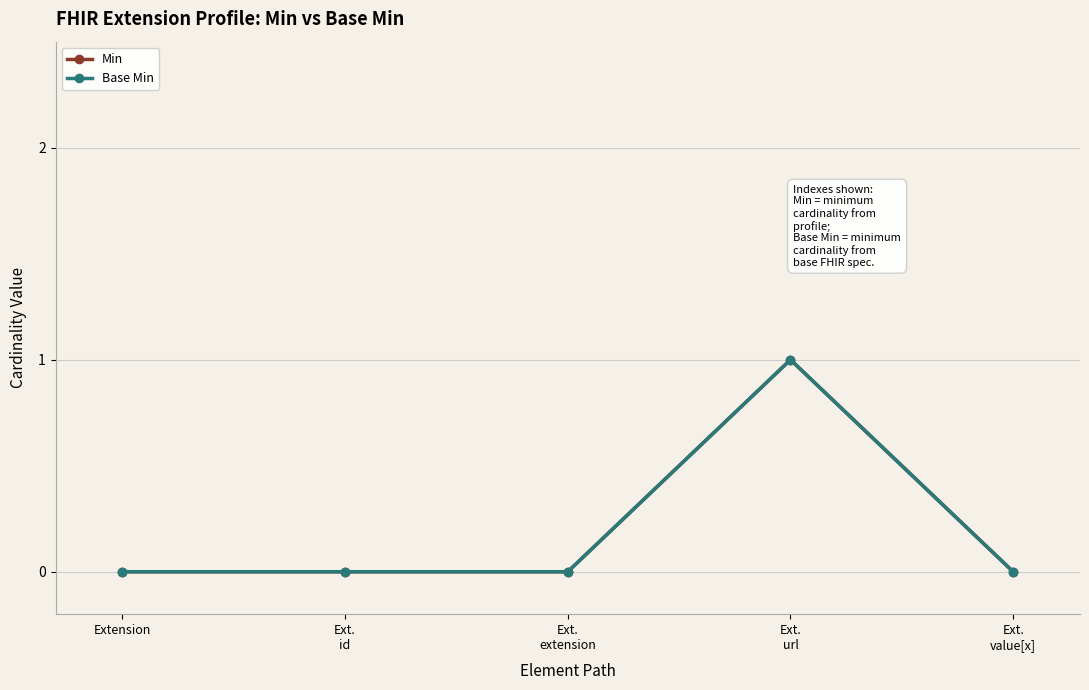

Is this an area chart (filled region under the line)?

No